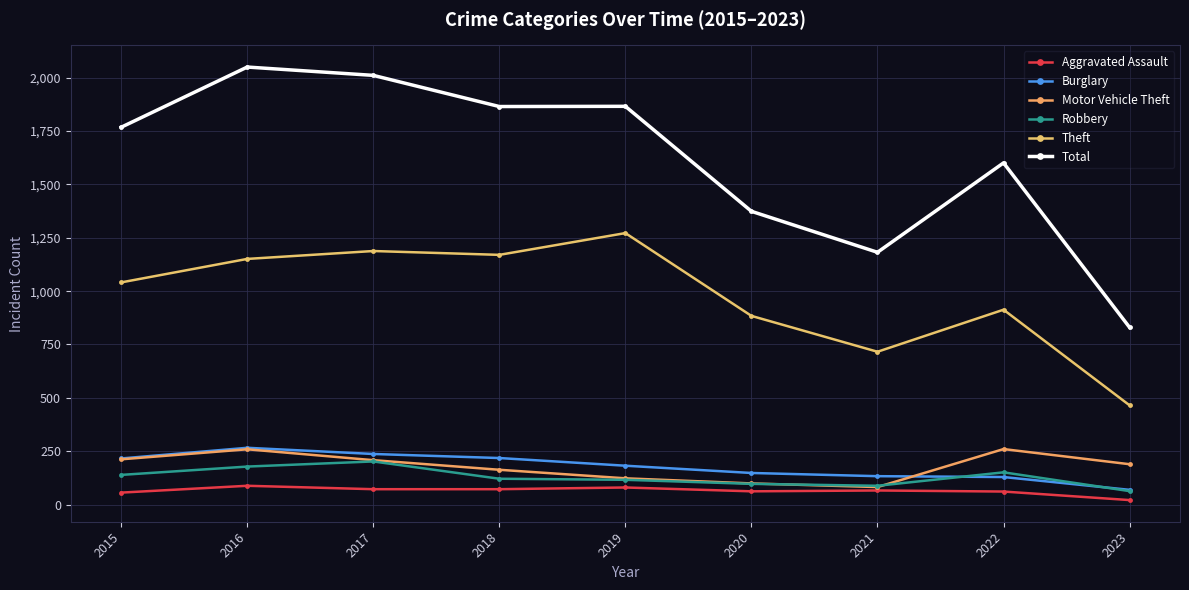

What is the total value across all series at 2023?

1637